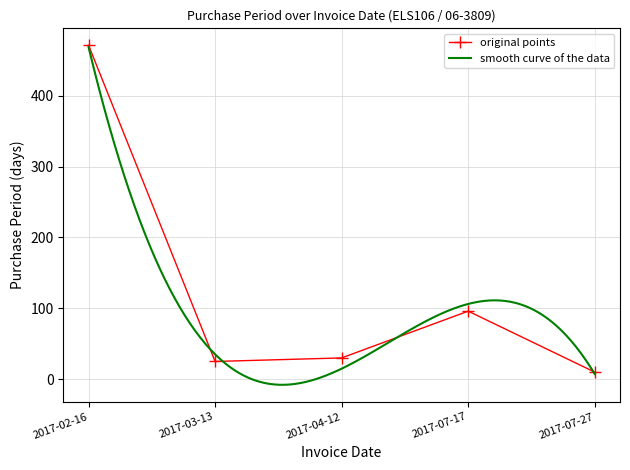

List the labels in order of value, smallest first.

2017-07-27, 2017-03-13, 2017-04-12, 2017-07-17, 2017-02-16